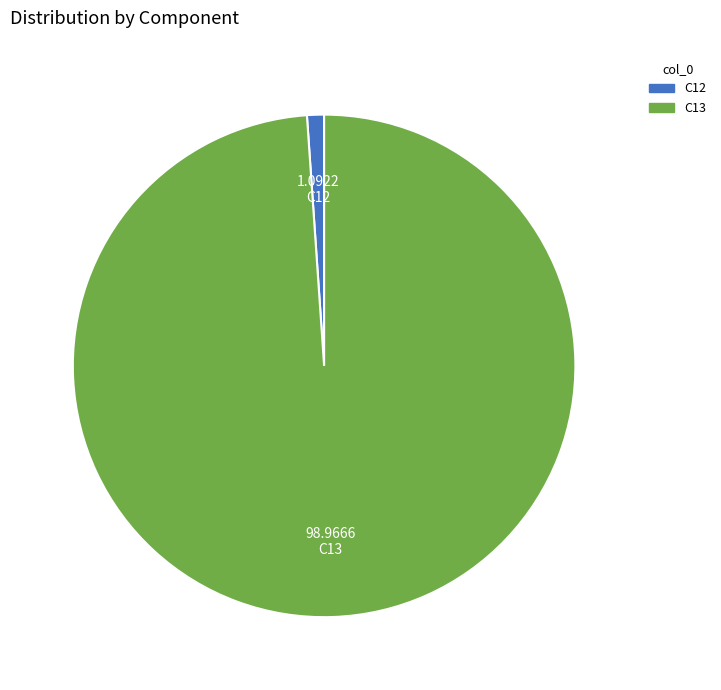

Which has a higher value, C13 or C12?

C13